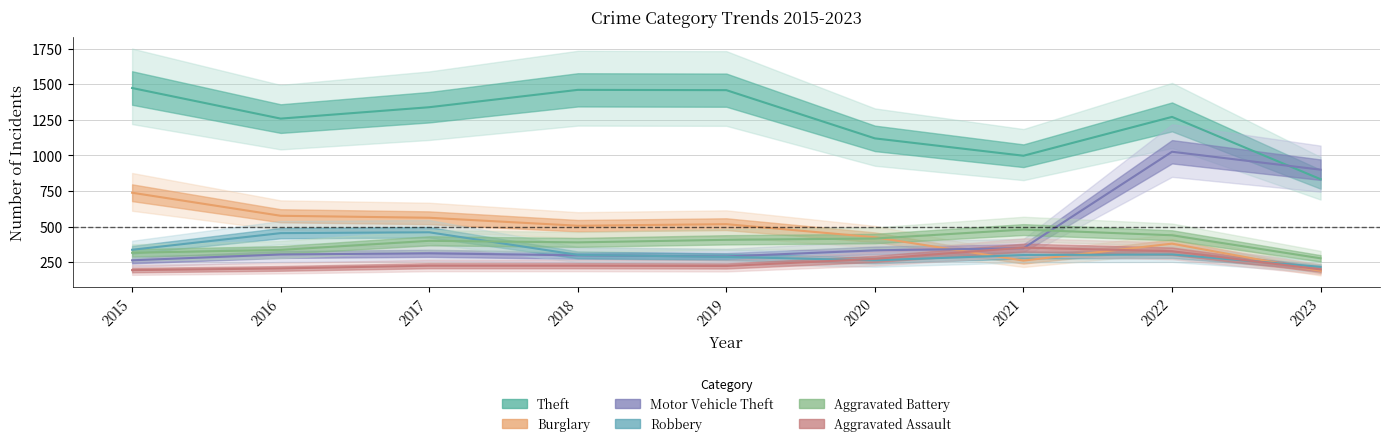

How many values in the Aggravated Battery series are below 400?

4